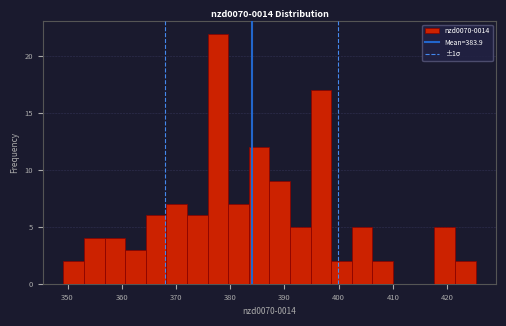

Read against the x-axis, roughly where is the centre of the tallest bar?

378